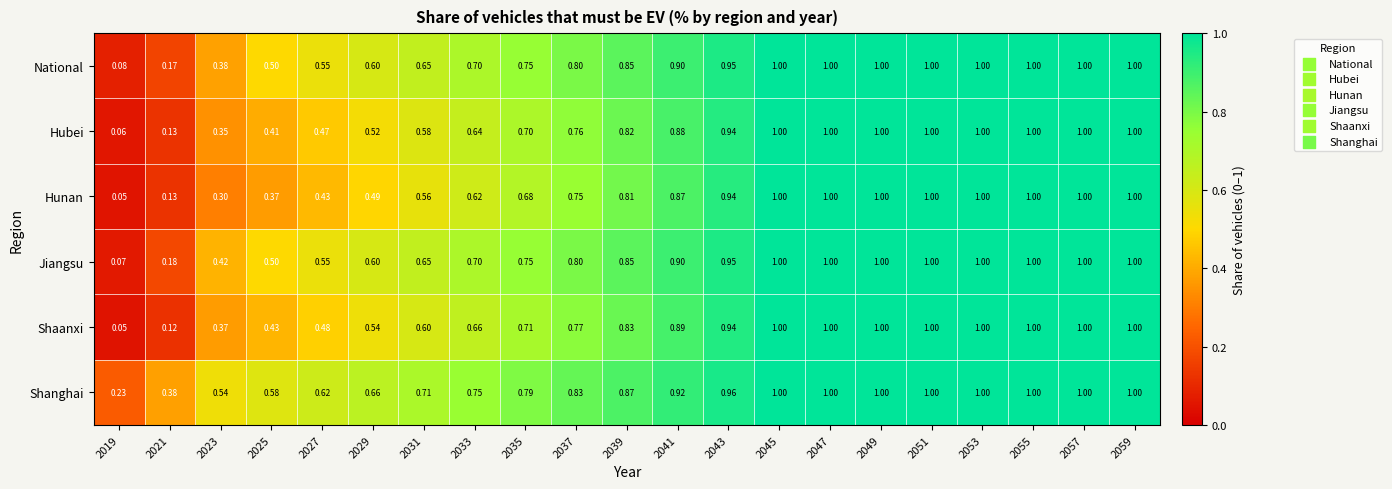

Which series has the largest total across all categories?

Shanghai